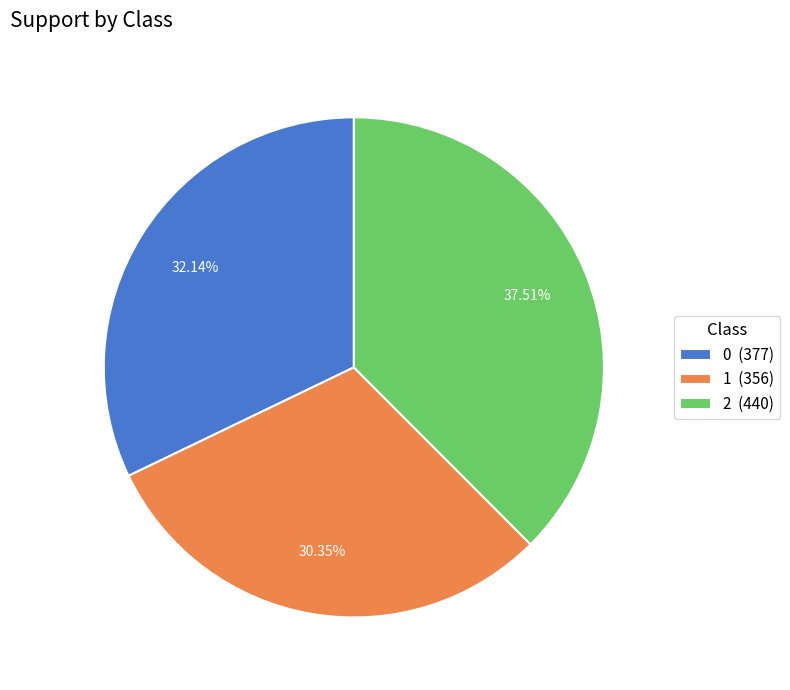

Between 2 and 1, which is larger?

2